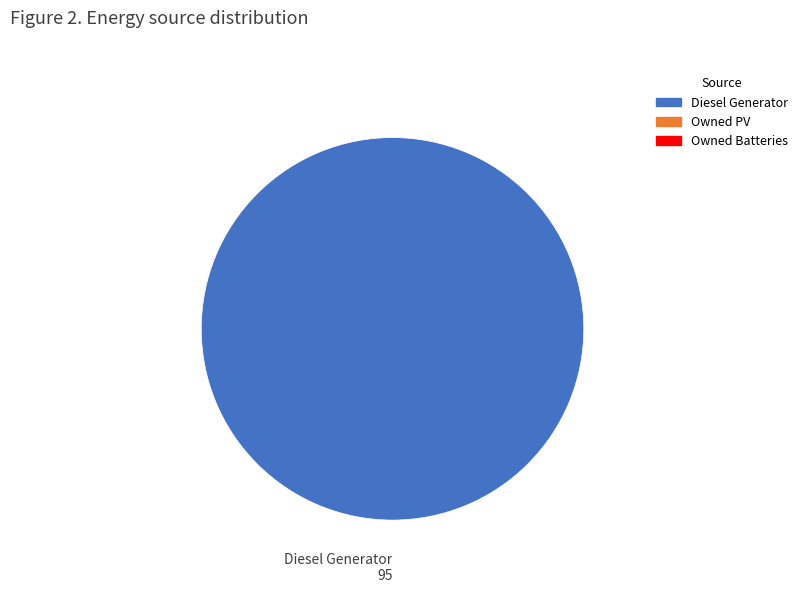

How many segments does this pie chart have?

1